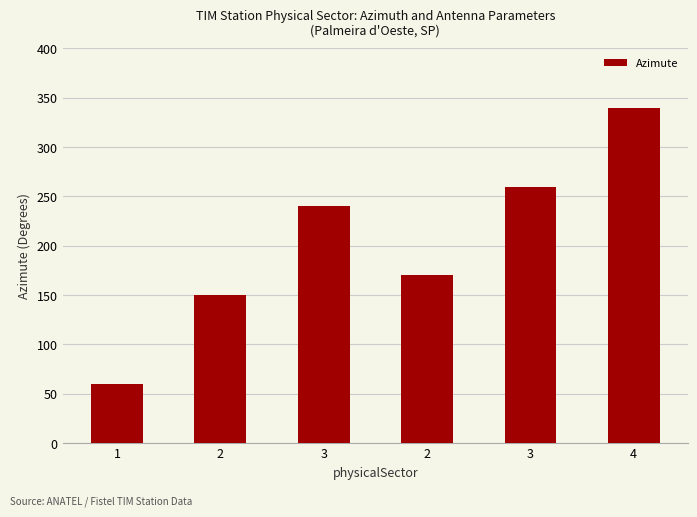

What is the change in value from 2 to 3?

+90